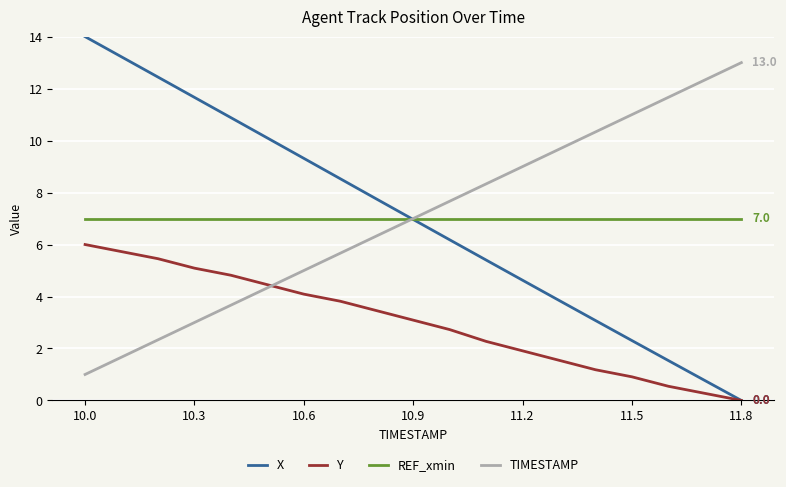

True or false: TIMESTAMP has more than 2 points higher than both neighbors.

False